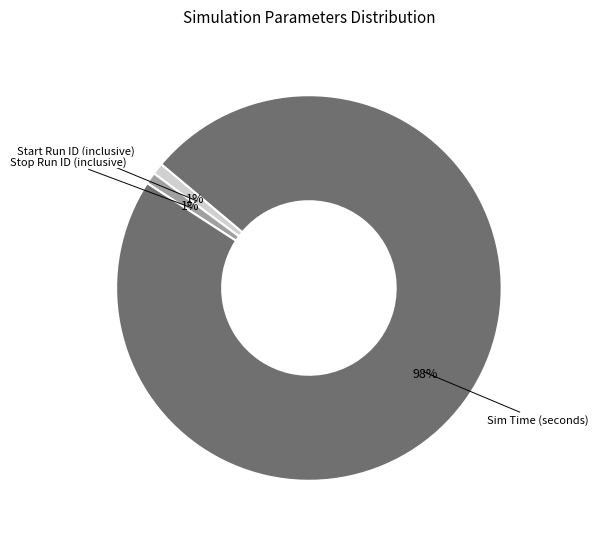

Does Sim Time (seconds) represent more than half of the total?

Yes